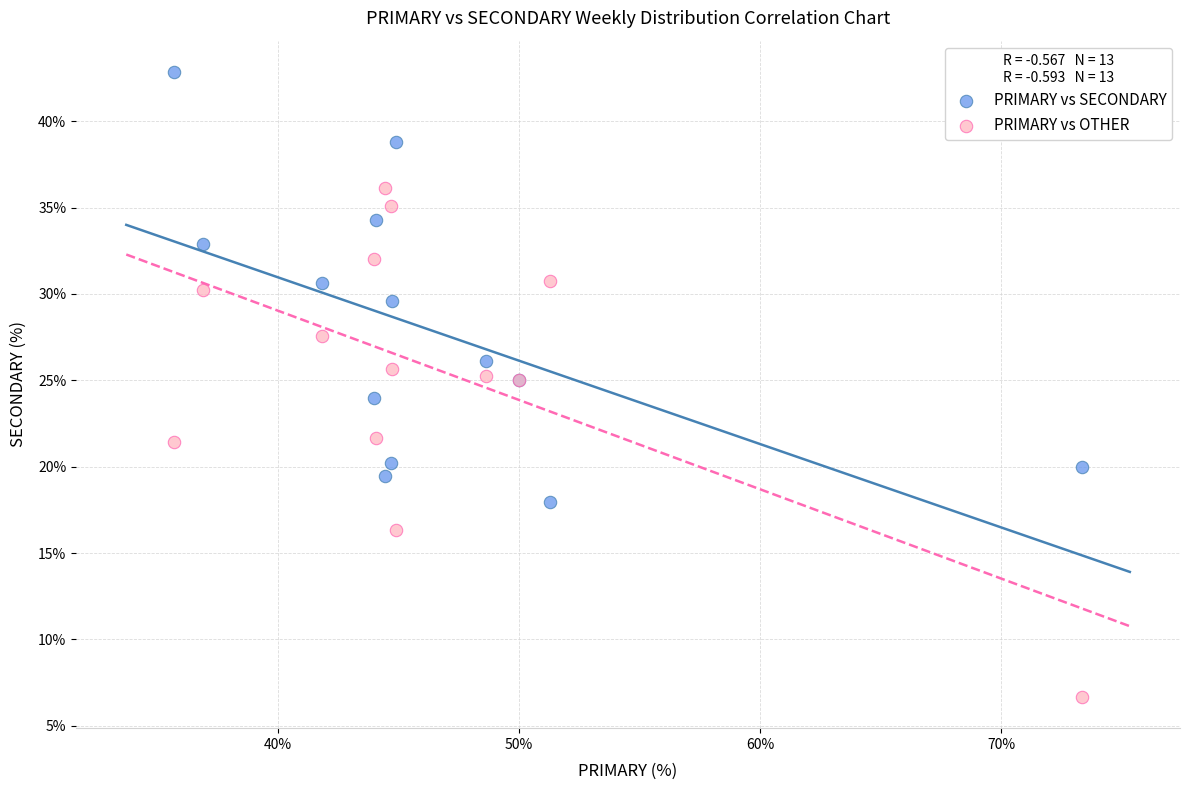

Which series reaches the minimum Y coordinate?

PRIMARY vs OTHER